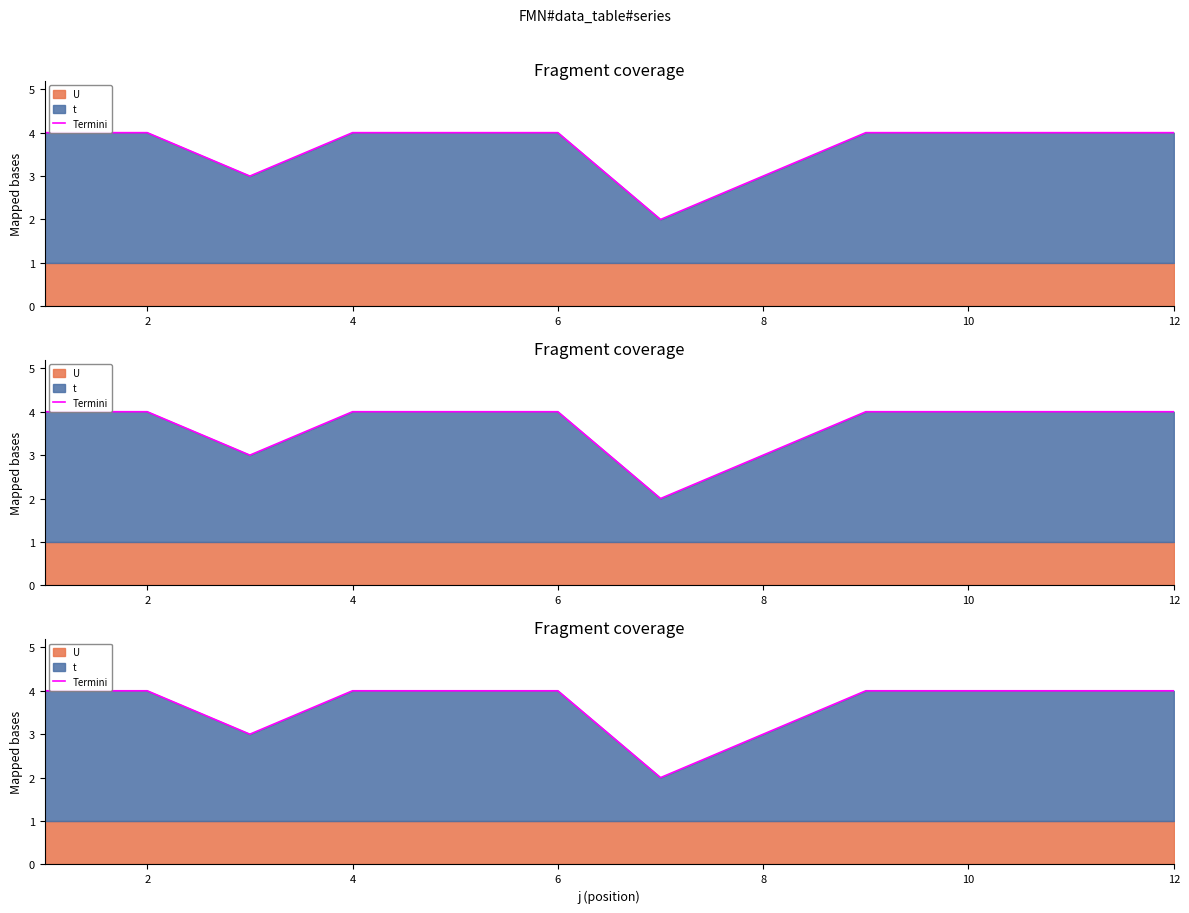

Reading right to left, what are all the values shown in this chart?

4	4	4	4	3	2	4	4	4	3	4	4